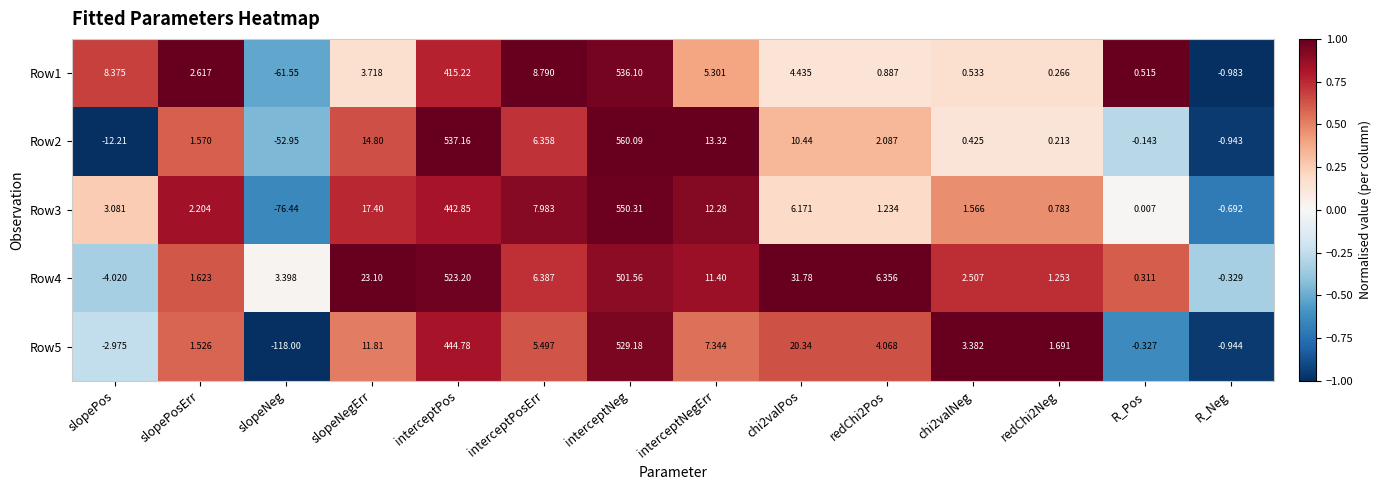

At which label does Row4 reach its minimum?

slopePos